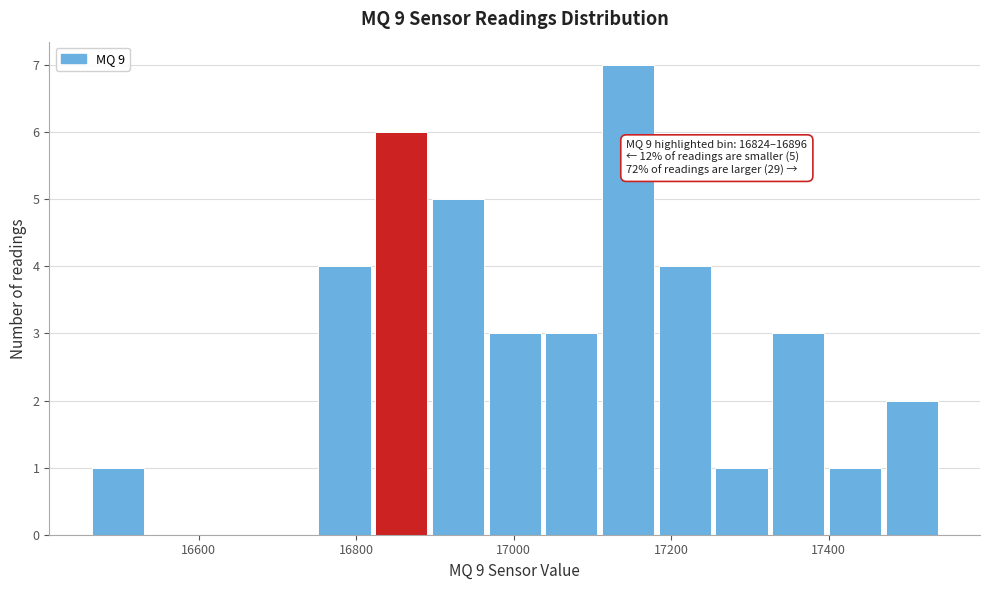

Read against the x-axis, roughly where is the centre of the tallest bar?

17140